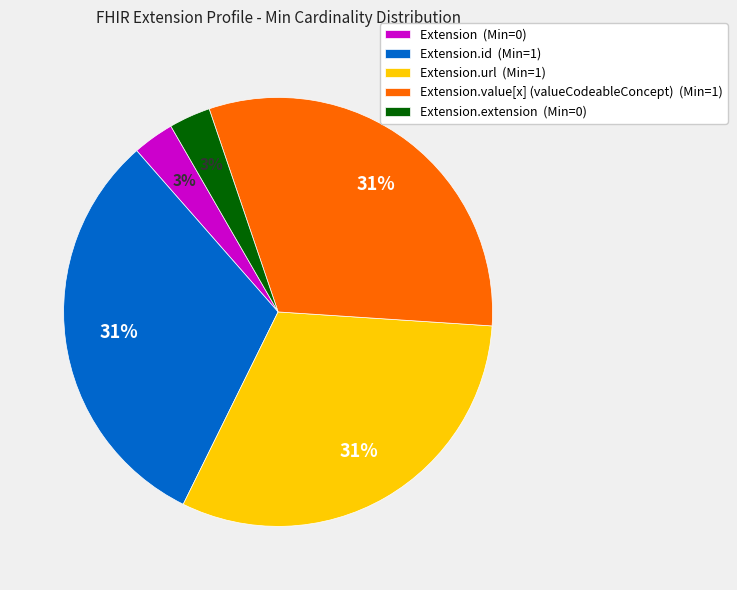

Do Extension.id (Min=1) and Extension.extension (Min=0) together represent more than half of the pie?

No